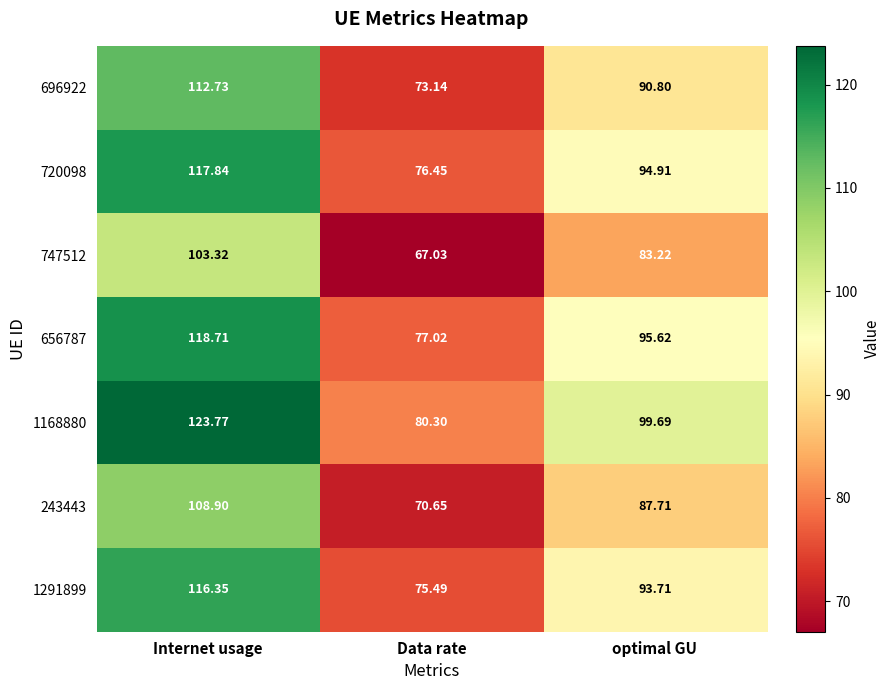

At which label does 696922 reach its minimum?

Data rate